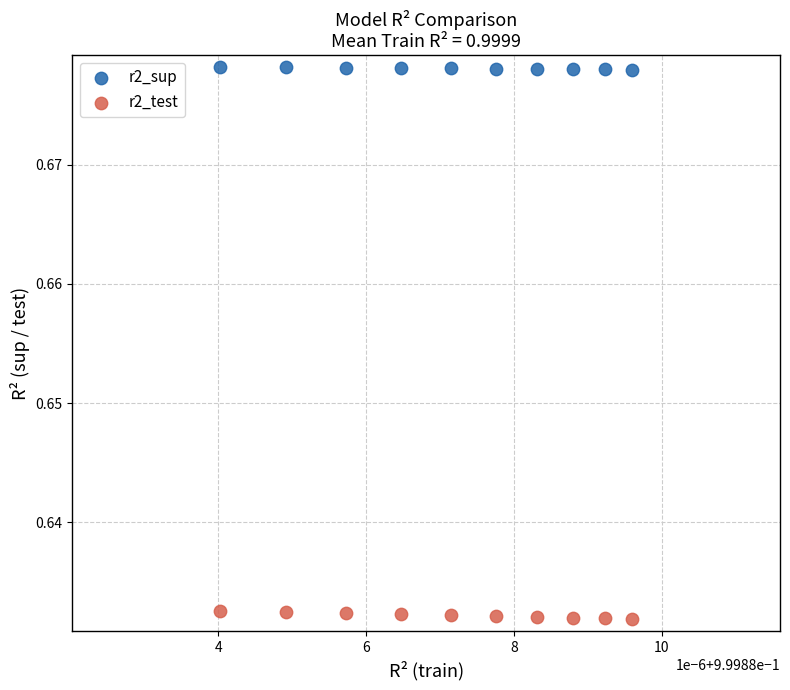

Which series contains the highest Y value?

r2_sup